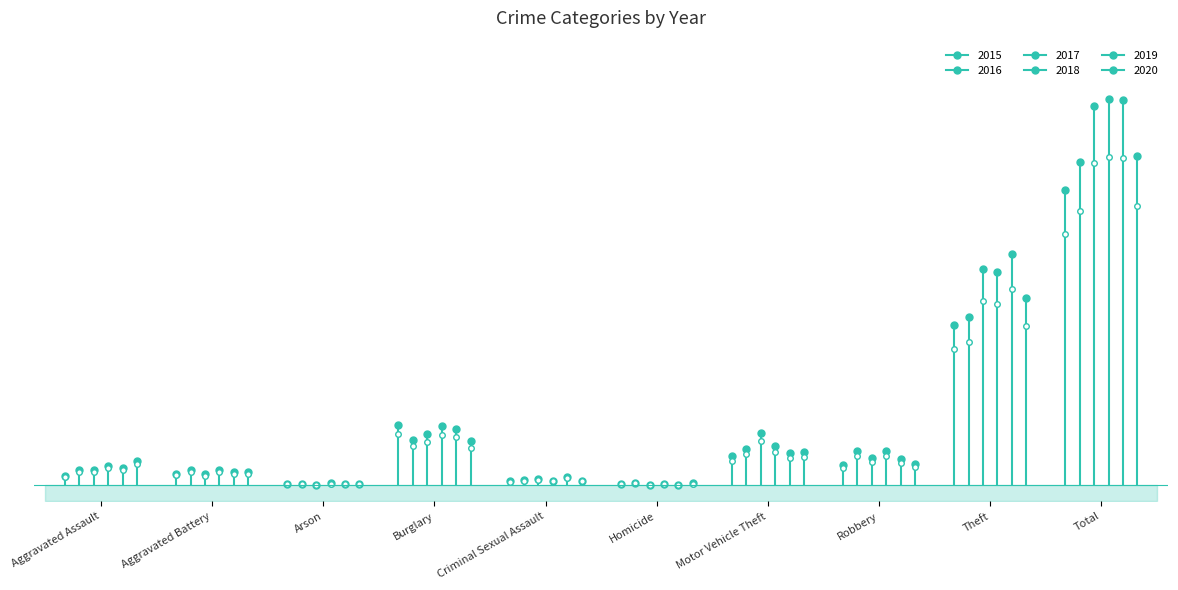

What is the total value across all series at Burglary?

777